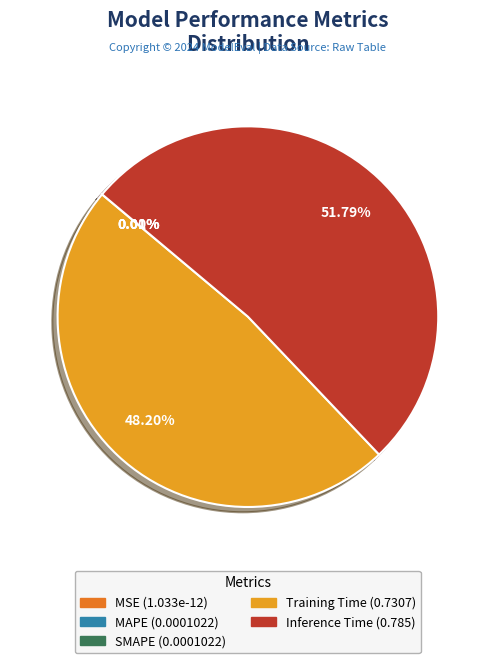

What percentage is the Inference Time slice, to the nearest percent?

52%